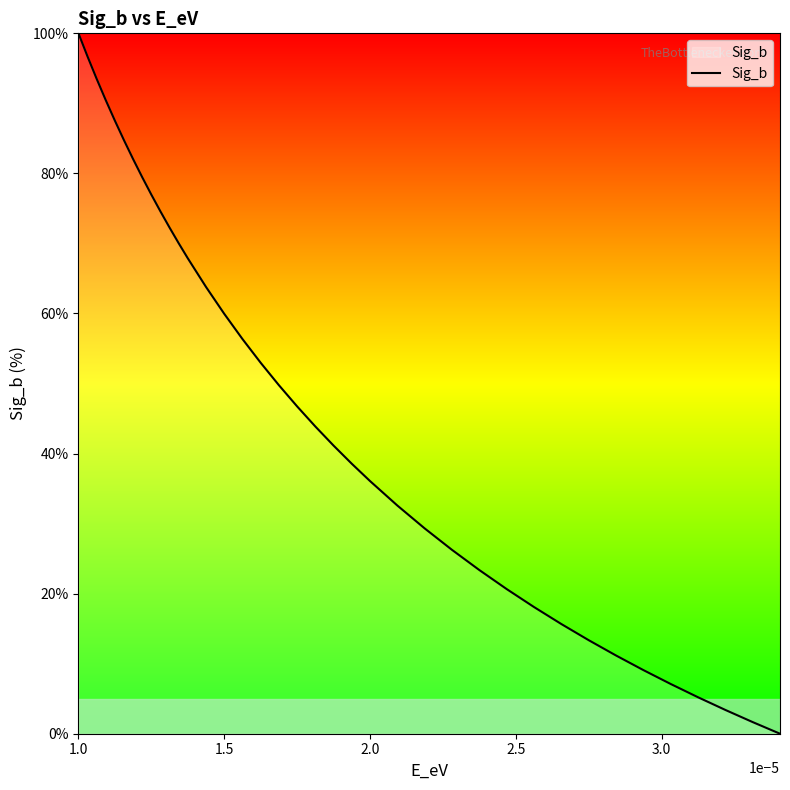

What is the greatest value displayed?

100.0